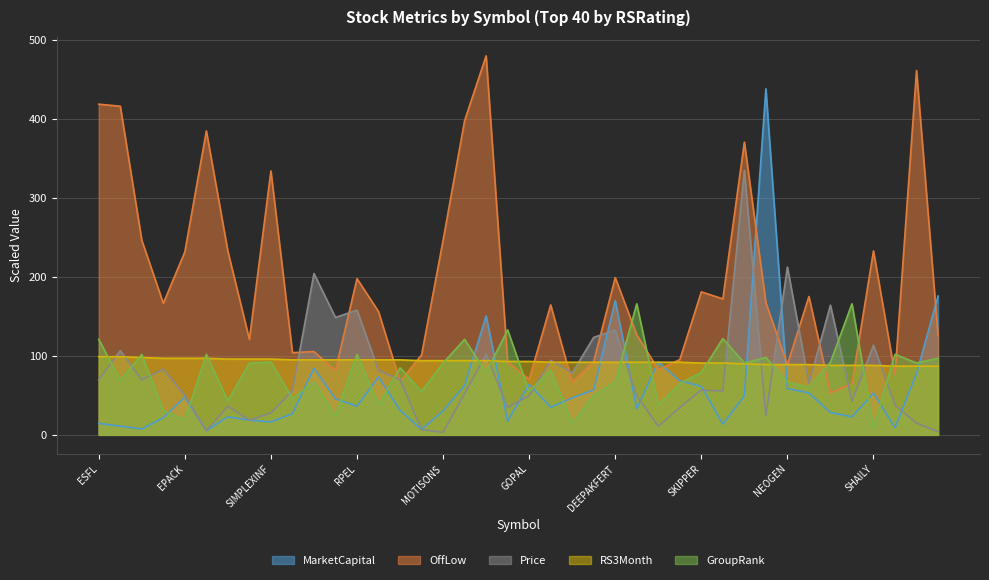

Which series has the largest total across all categories?

OffLow